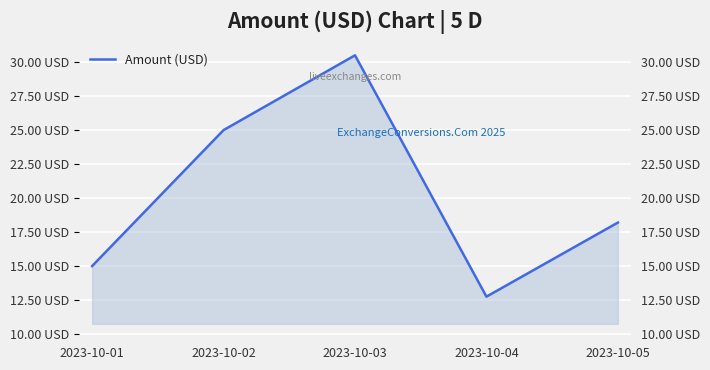

Reading left to right, extract all data points from this chart.

15.0	25.0	30.5	12.8	18.2